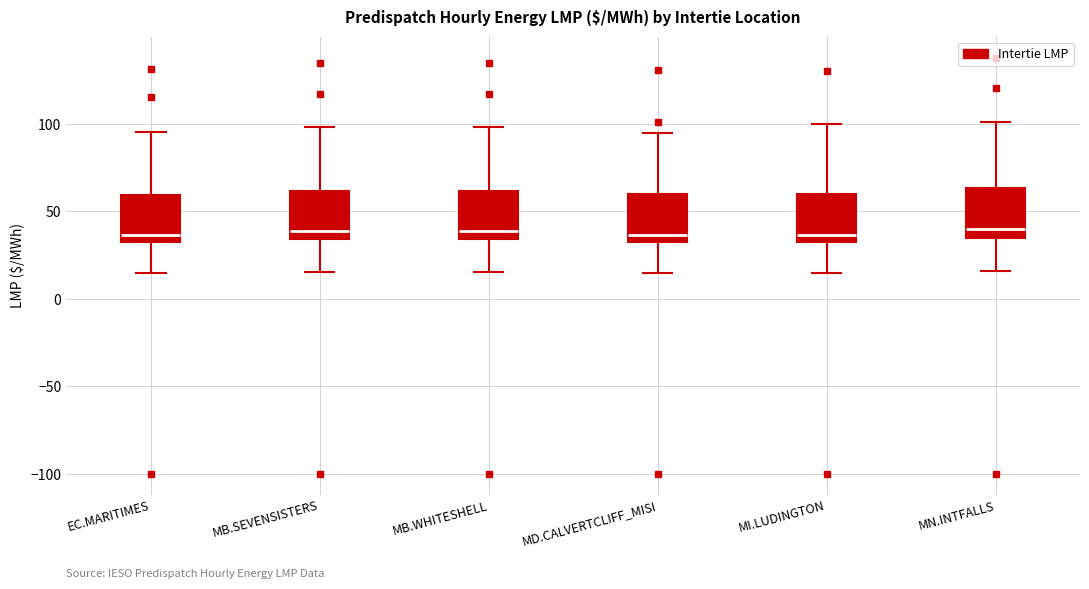

Reading left to right, transcribe this box plot: for each box, give where its median line is, the range the box spans, and where its two whiskers end, as read against the y-axis. The values are not printed on the chart, so give them approximately, as read against the axis.

EC.MARITIMES: median 35, box 30 to 60, whiskers 15 to 95
MB.SEVENSISTERS: median 40, box 35 to 60, whiskers 15 to 100
MB.WHITESHELL: median 40, box 35 to 60, whiskers 15 to 100
MD.CALVERTCLIFF_MISI: median 35, box 30 to 60, whiskers 15 to 95
MI.LUDINGTON: median 35 (just above the box's lower edge), box 35 to 60, whiskers 15 to 100
MN.INTFALLS: median 40, box 35 to 65, whiskers 15 to 100